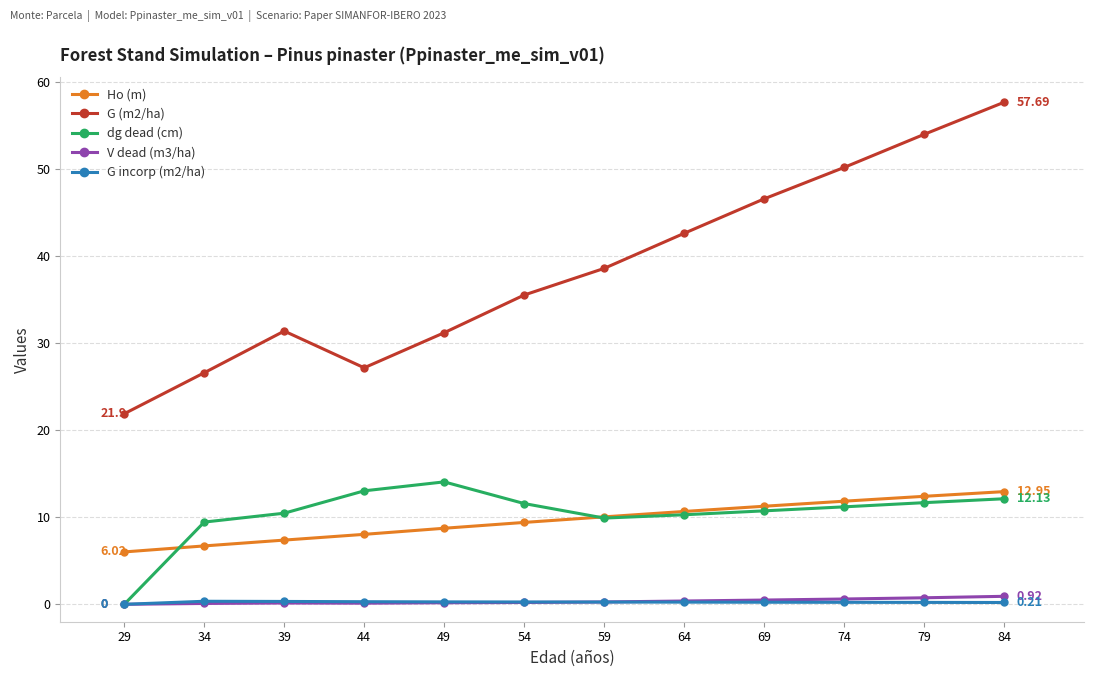

What is the approximate value of G incorp (m2/ha) at 49?

0.3